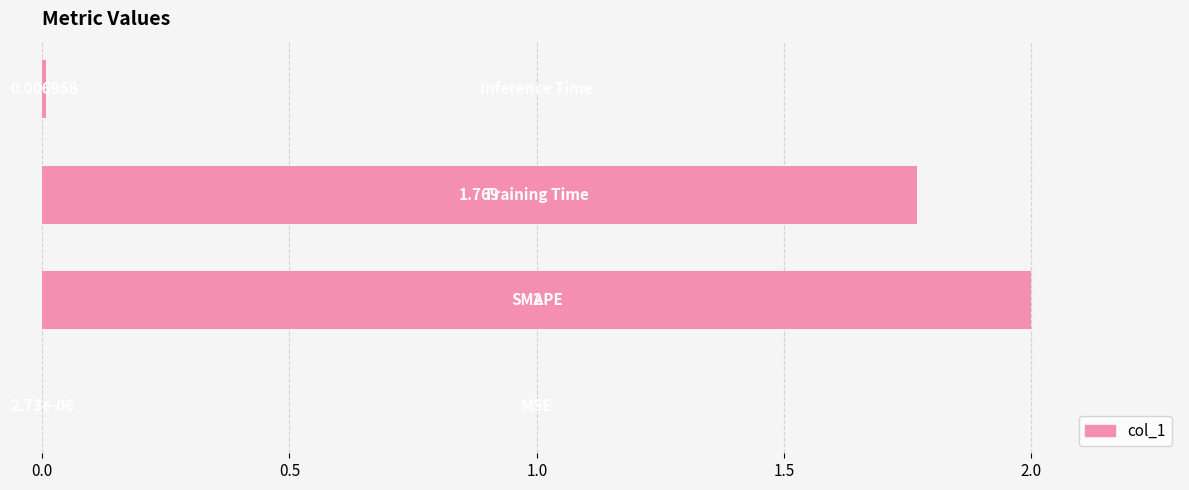

Are the bars horizontal?

Yes